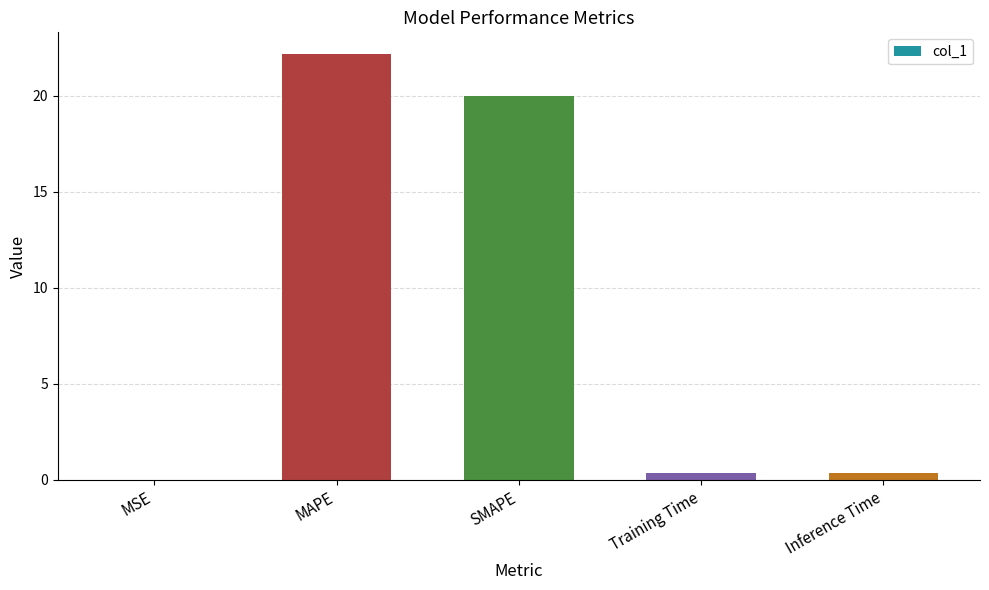

Which category has the highest value across all series?

MAPE